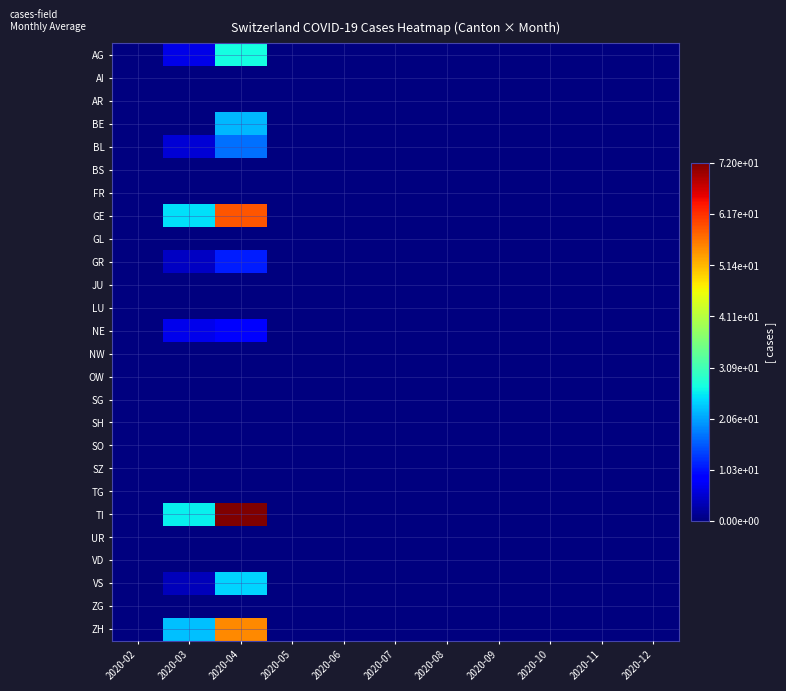

Which has a higher value, 2020-12 or 2020-10?

2020-12